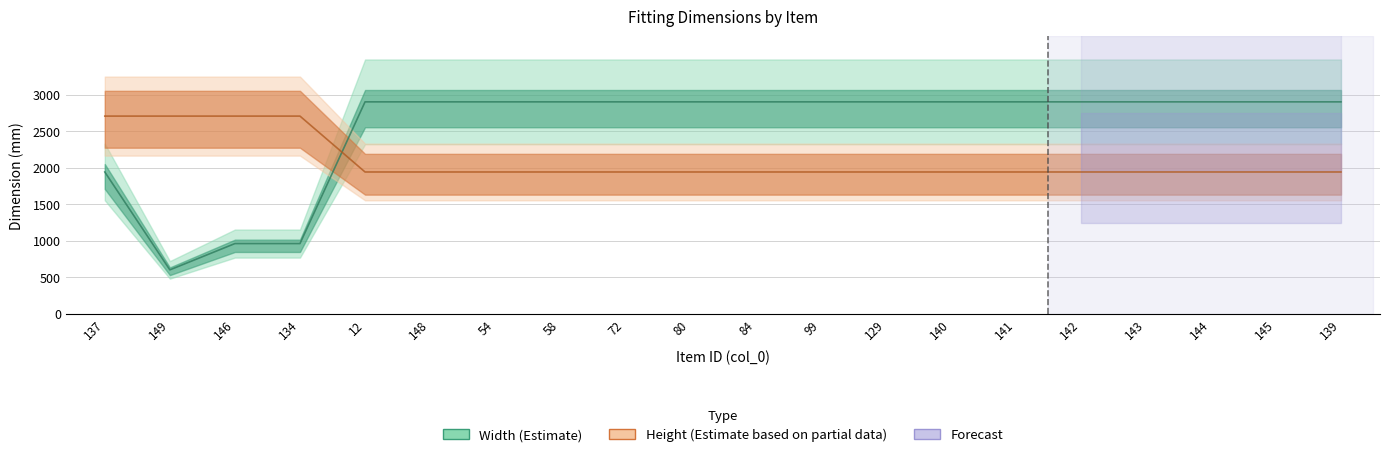

Between which two adjacent categories do Height and Width first intersect?

134 and 12